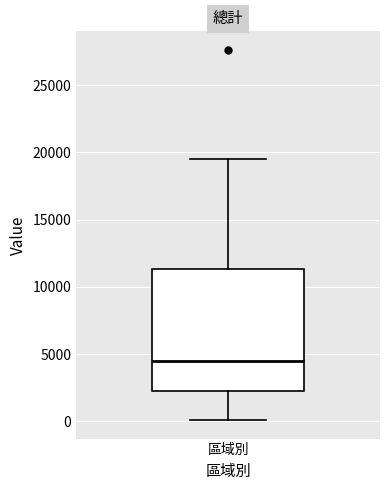

Where is the upper edge of the box for 區域別 on the y-axis? The values are not printed on the chart, so give them approximately, as read against the axis.

11500